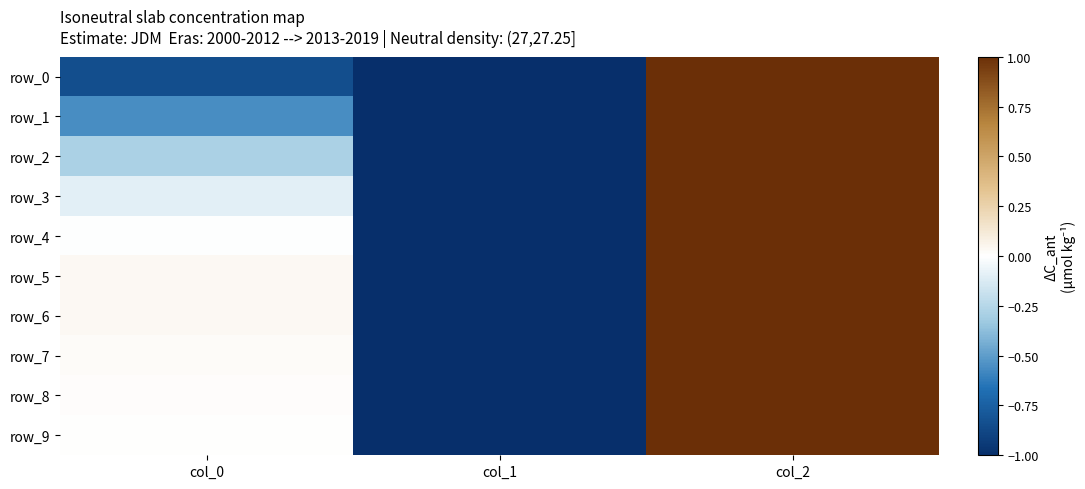

List the labels in order of row_6 value, smallest first.

col_1, col_0, col_2